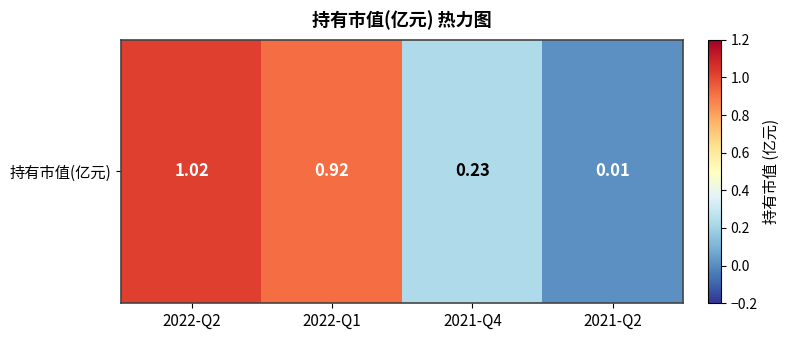

Reading left to right, what are all the values shown in this chart?

2022-Q2=1.0	2022-Q1=0.9	2021-Q4=0.2	2021-Q2=0.0